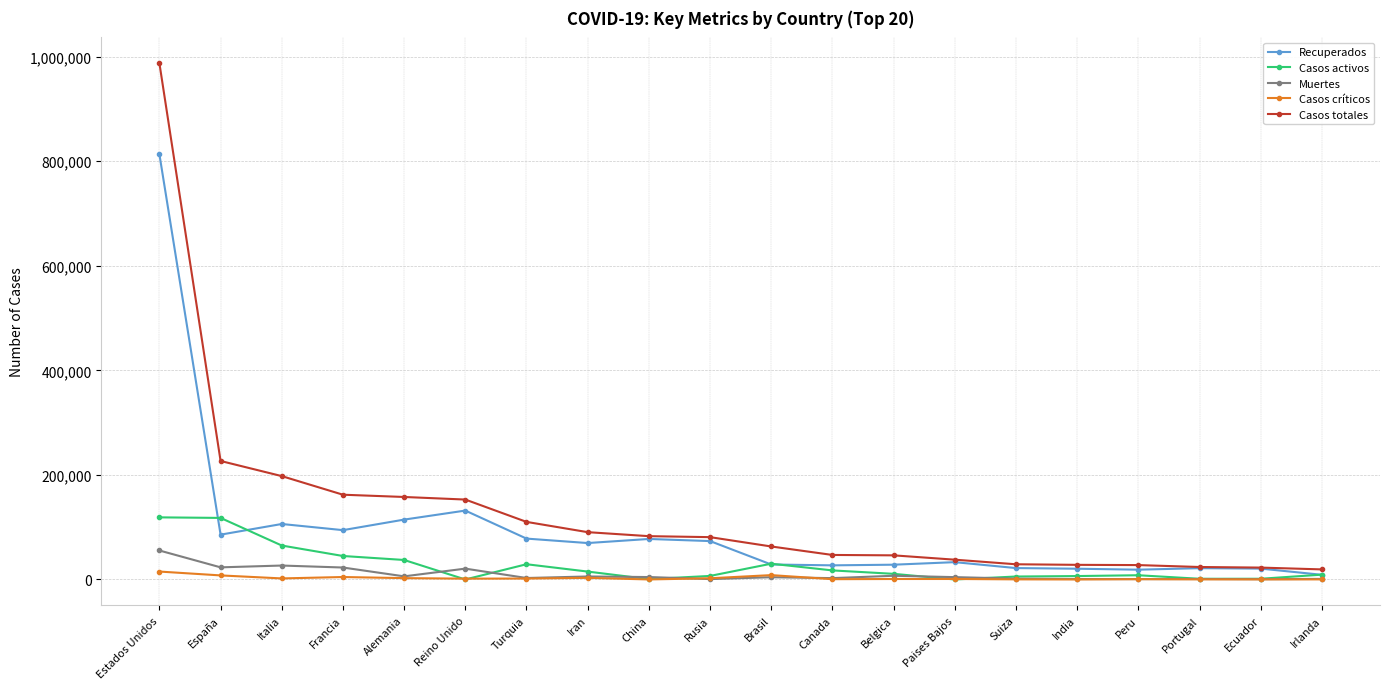

How many lines are shown in the chart?

5